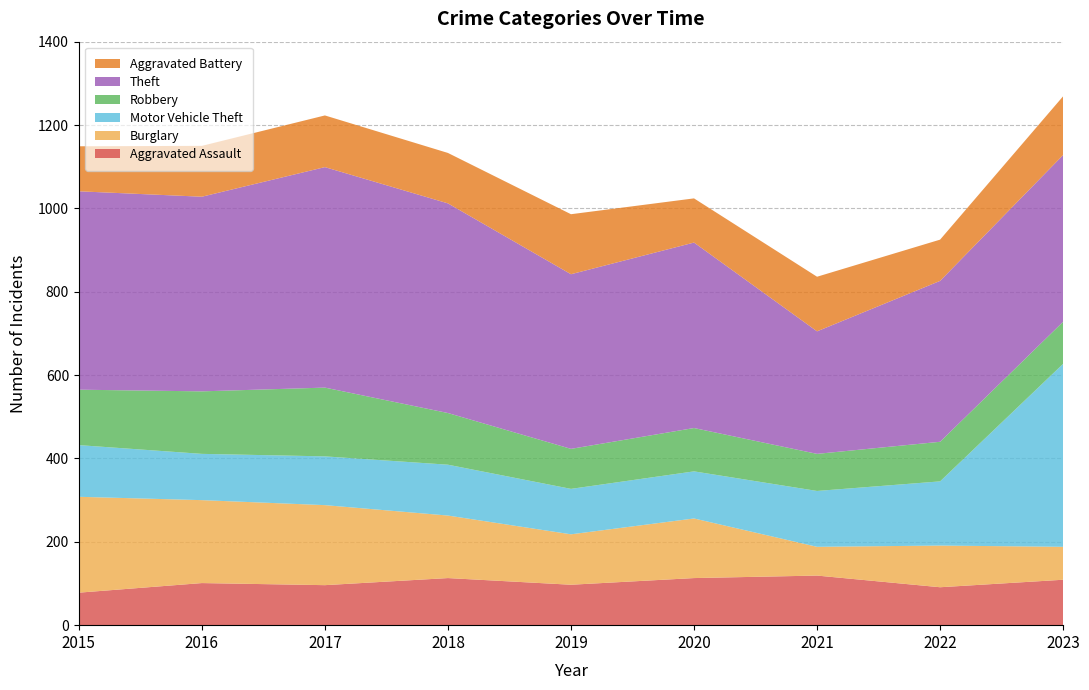

Reading right to left, what are all the values shown in this chart?

Aggravated Assault: 109	91	119	113	97	113	96	101	78
Burglary: 79	100	69	143	121	150	192	199	230
Motor Vehicle Theft: 439	154	134	113	109	122	117	111	124
Robbery: 101	95	89	104	96	124	165	150	133
Theft: 400	386	294	445	419	503	529	467	476
Aggravated Battery: 141	99	131	106	144	121	124	122	108